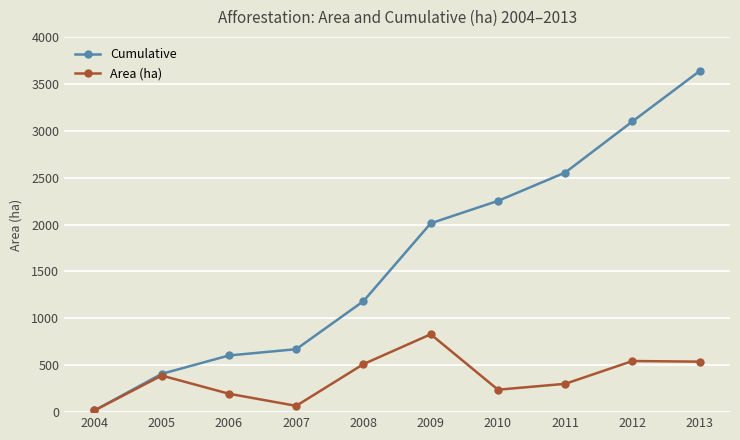

At how many categories does at least one series exceed 885?

6